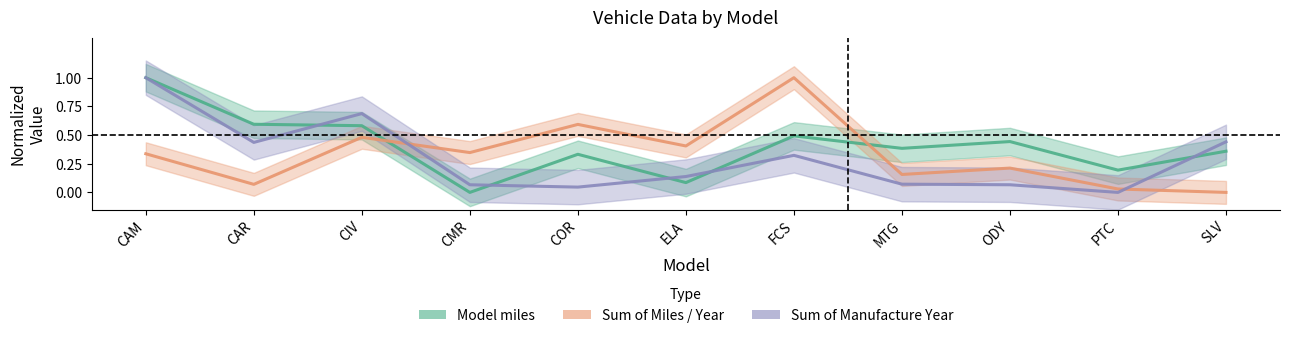

Rank the series at SLV from lowest to highest value.

Sum of Miles / Year, Model miles, Sum of Manufacture Year